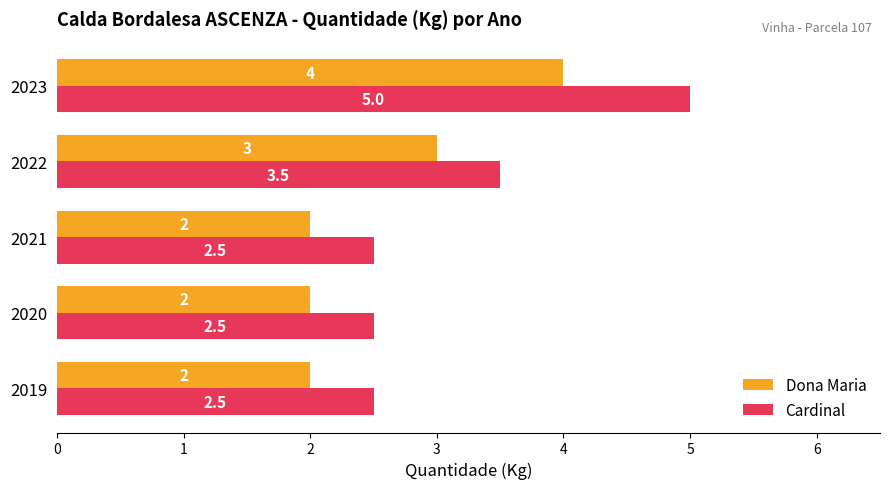

List the series in order of their overall mean, lowest first.

Dona Maria, Cardinal